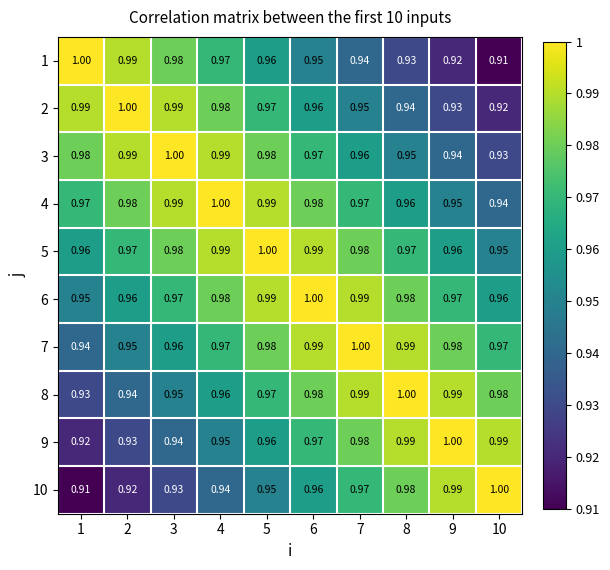

What is the total value across all series at 8?

9.7